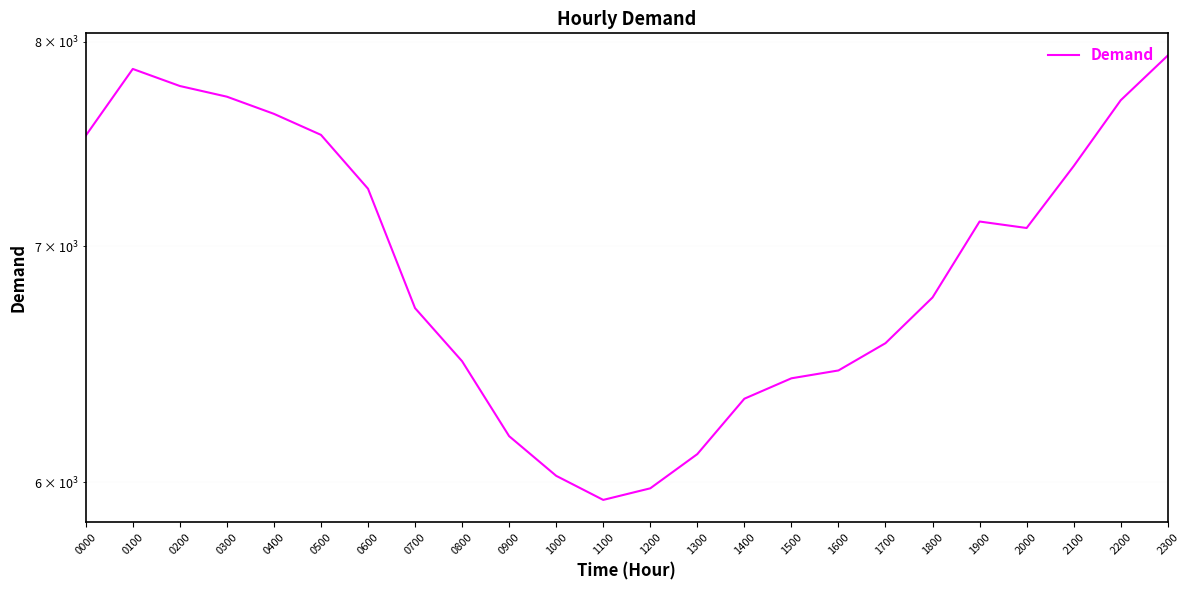

What is the difference between the values at 1500 and 2200?

1278